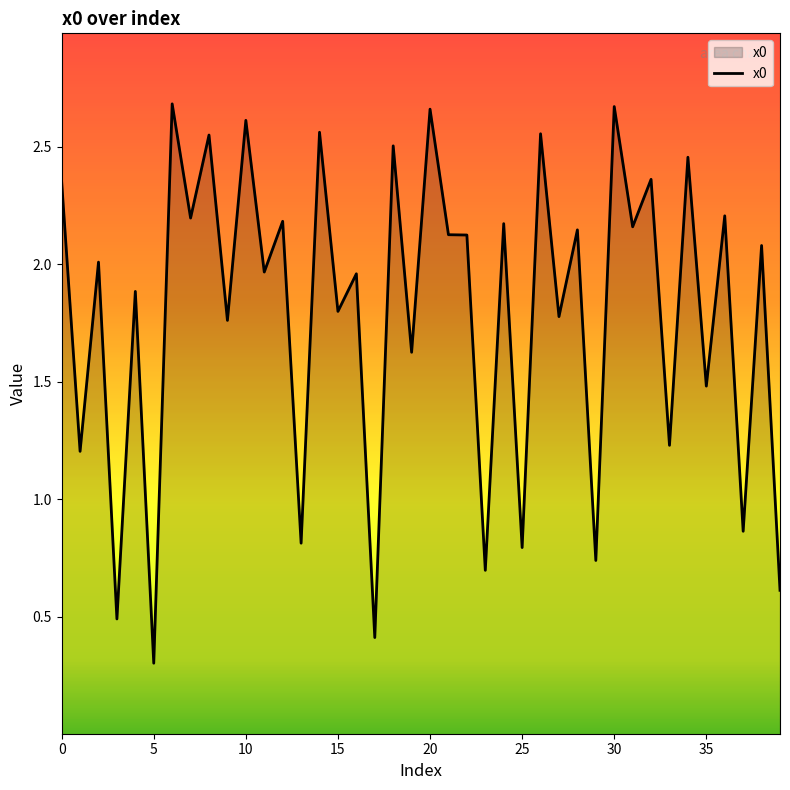

True or false: there are more than 2 points higher than both neighbors.

True